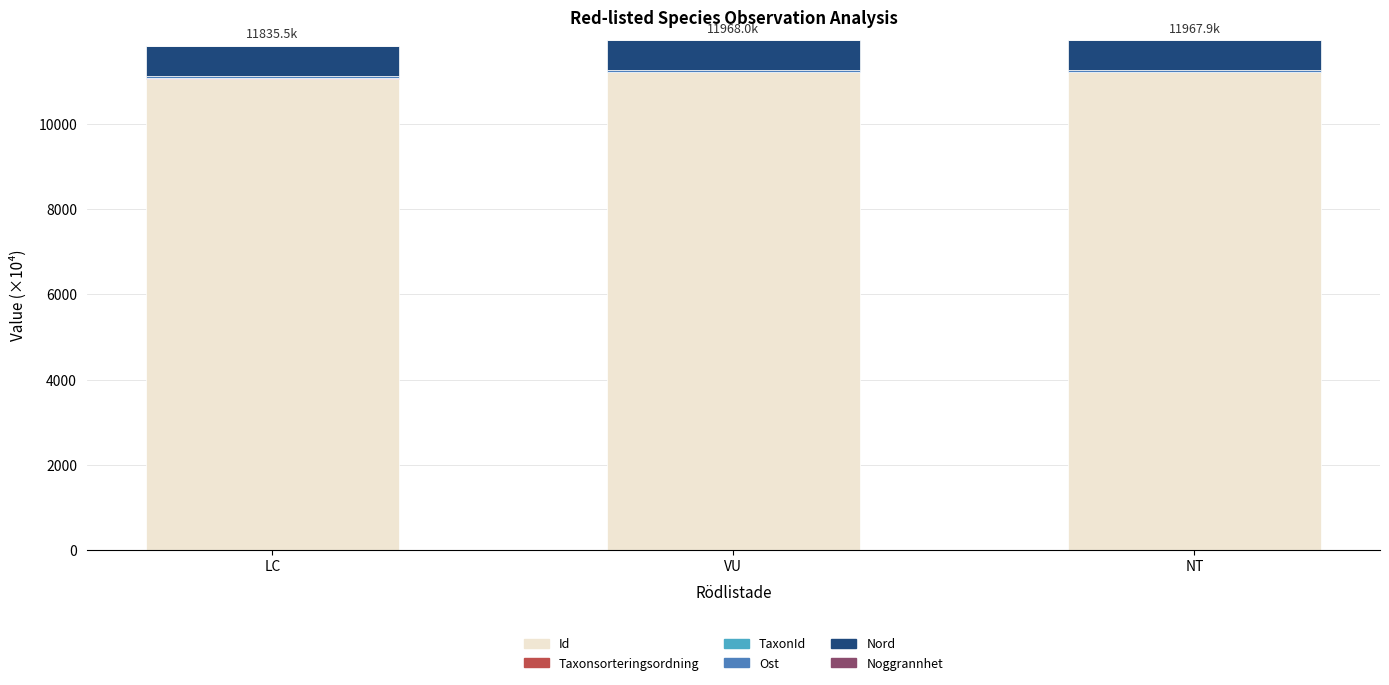

Does the chart contain stacked bars?

Yes